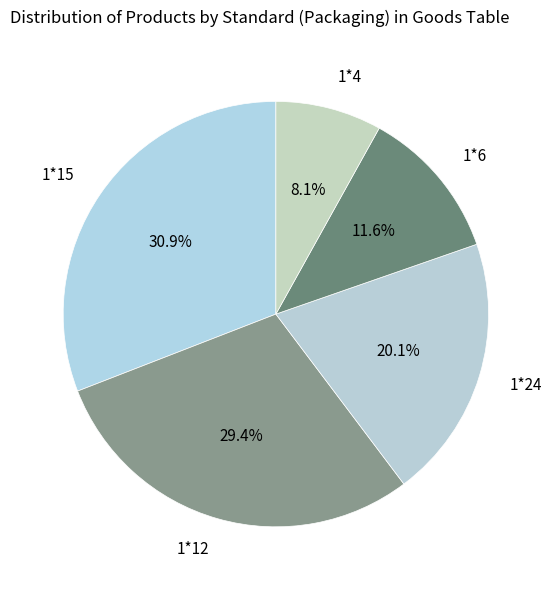

Count the number of slices in the pie.

5